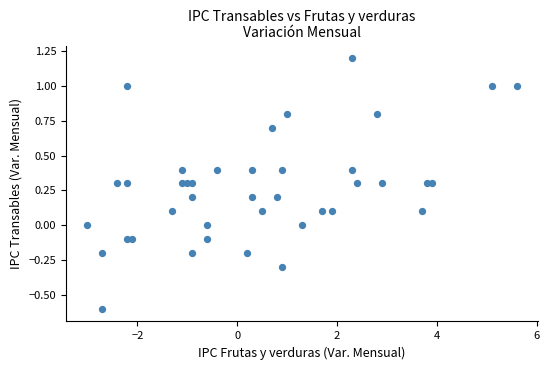

What is the range of X values (max minus min)?

8.6